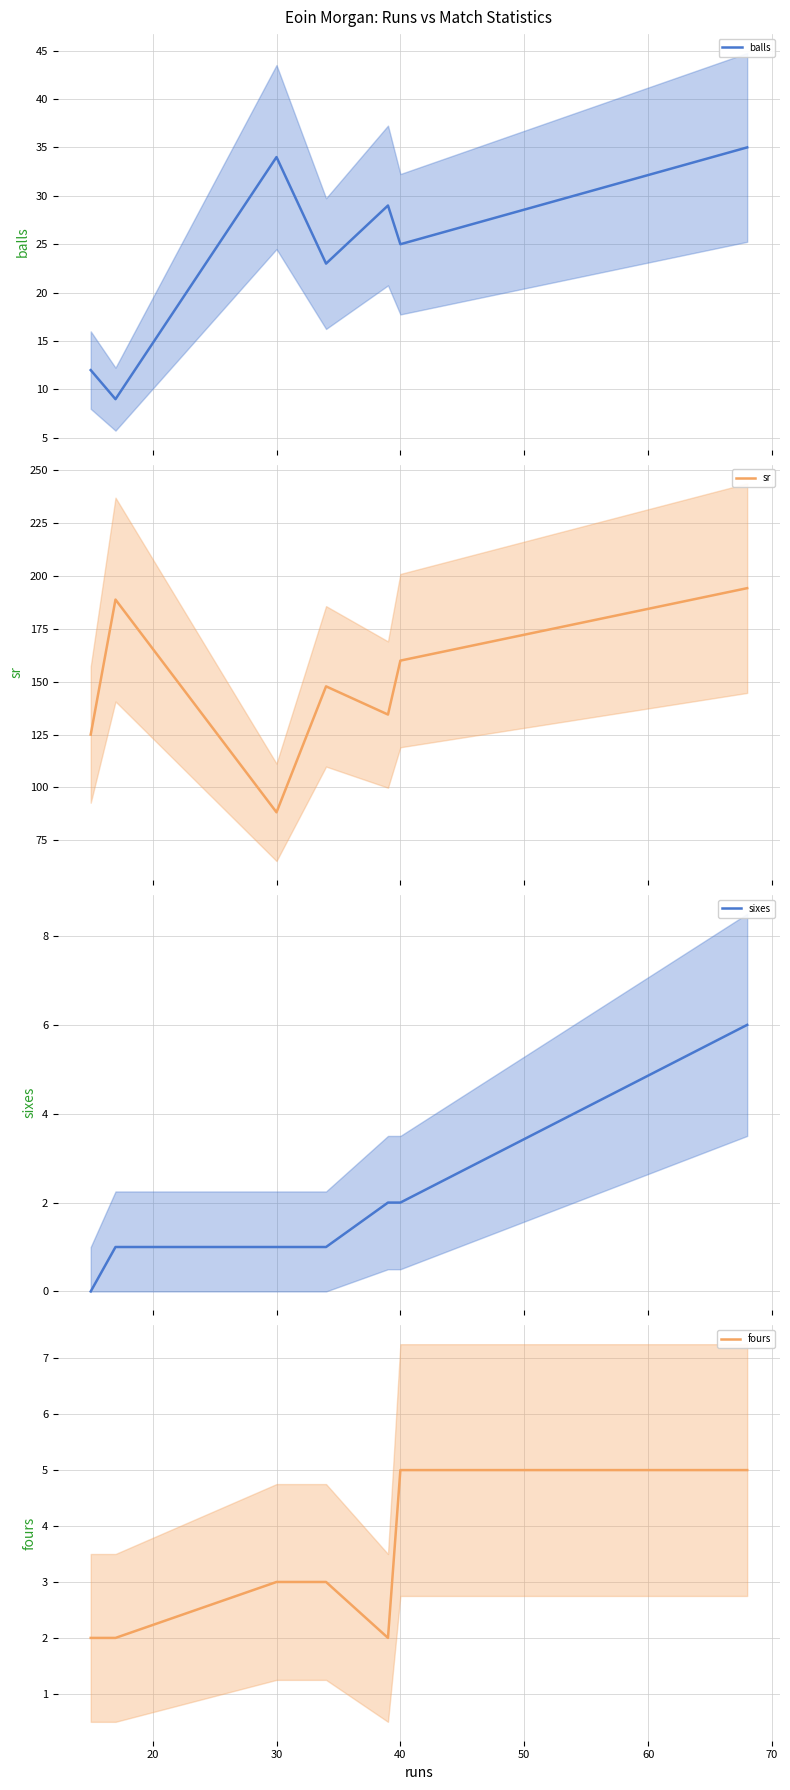

At how many categories does at least one series exceed 155?

3